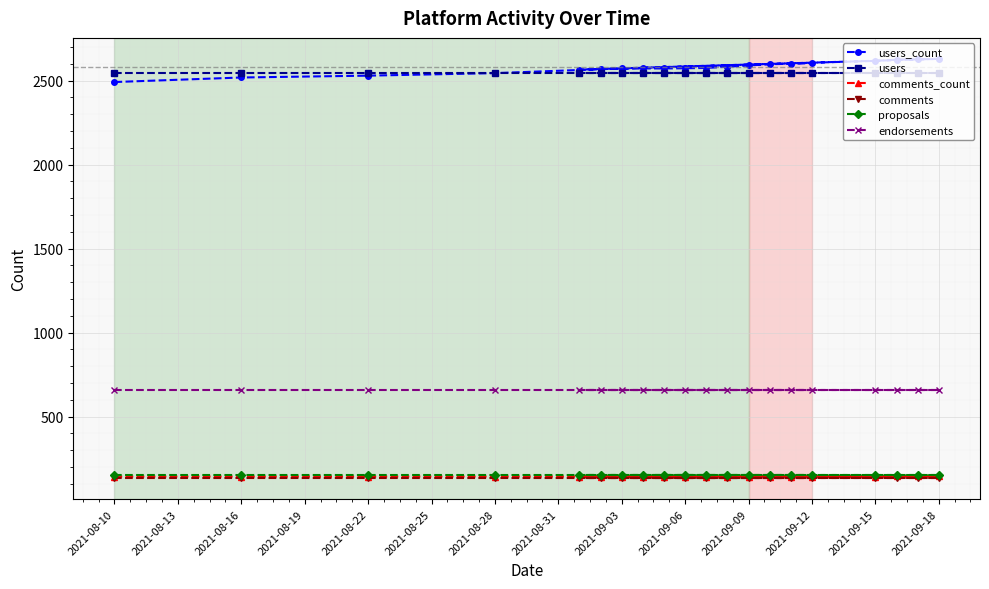

True or false: users_count and comments_count cross at least once.

False